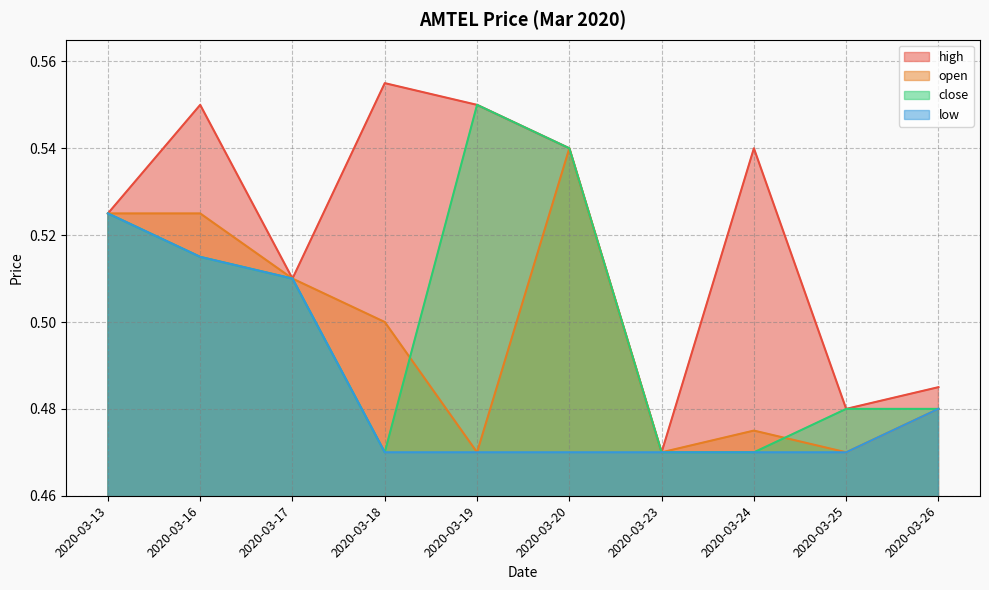

At which label does low reach its peak?

2020-03-13